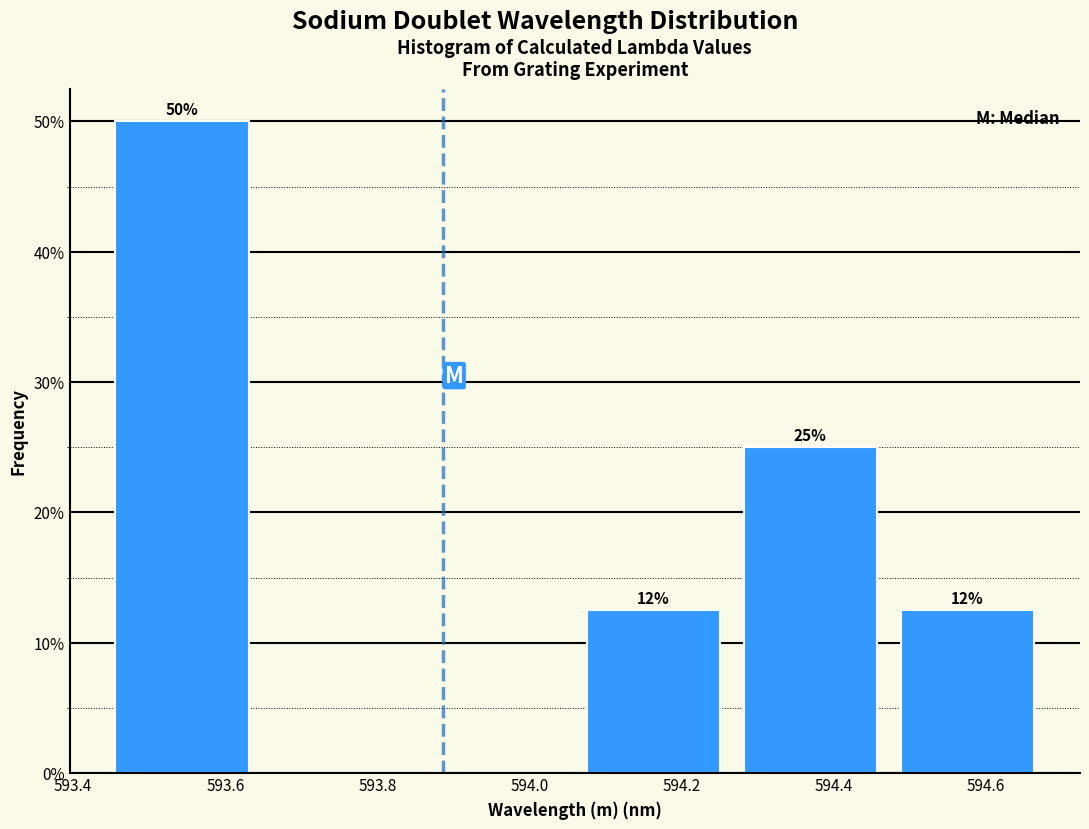

Over which range of the x-axis is the bar tallest?

593.44 to 593.64